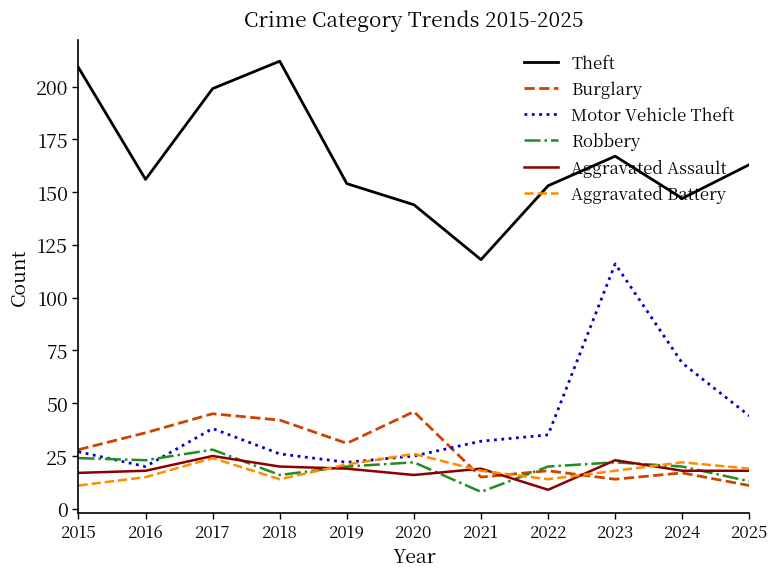

True or false: Robbery and Theft intersect in this chart.

False